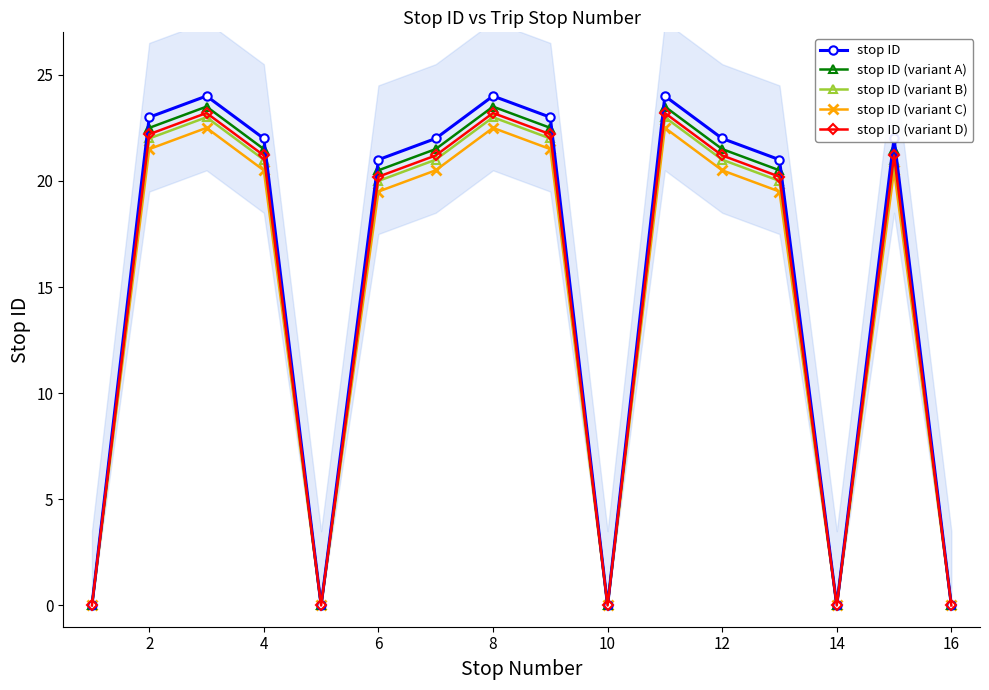

The value of stop ID (variant B) at 16 is 0.0. True or false?

True